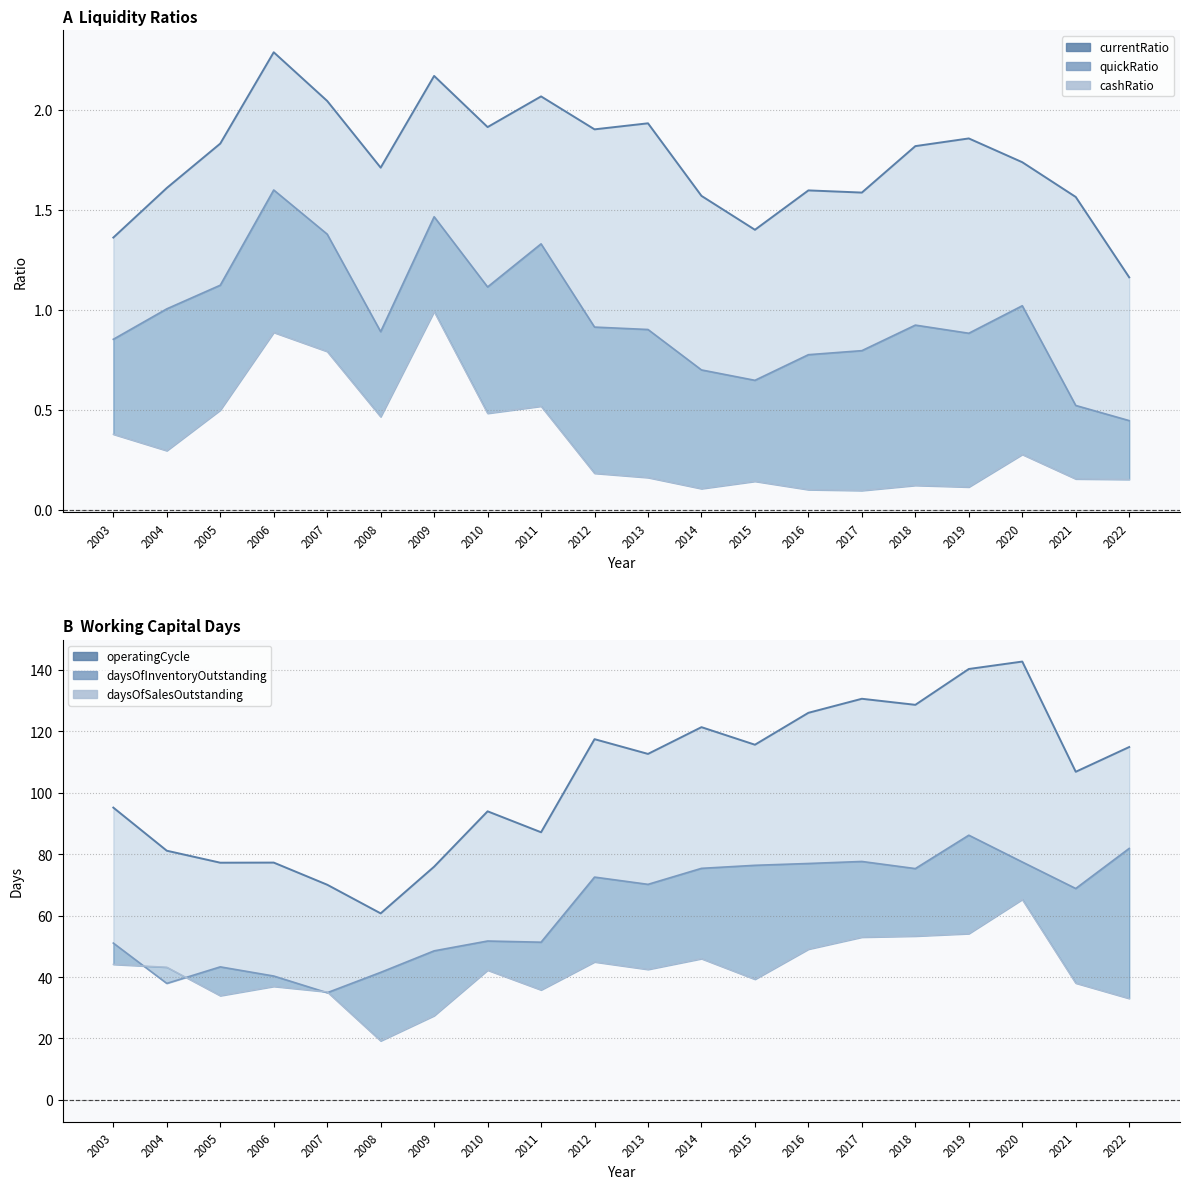

Reading left to right, extract all data points from this chart.

currentRatio: 1.4	1.6	1.8	2.3	2.0	1.7	2.2	1.9	2.1	1.9	1.9	1.6	1.4	1.6	1.6	1.8	1.9	1.7	1.6	1.2
quickRatio: 0.9	1.0	1.1	1.6	1.4	0.9	1.5	1.1	1.3	0.9	0.9	0.7	0.6	0.8	0.8	0.9	0.9	1.0	0.5	0.4
cashRatio: 0.4	0.3	0.5	0.9	0.8	0.5	1.0	0.5	0.5	0.2	0.2	0.1	0.1	0.1	0.1	0.1	0.1	0.3	0.2	0.2
operatingCycle: 95.2	81.1	77.2	77.3	70.1	60.7	75.9	94.0	87.1	117.5	112.7	121.4	115.6	126.0	130.6	128.6	140.3	142.7	106.8	114.9
daysOfInventoryOutstanding: 51.1	37.9	43.3	40.3	34.9	41.5	48.5	51.7	51.3	72.5	70.2	75.4	76.4	77.0	77.6	75.3	86.2	77.5	68.8	81.9
daysOfSalesOutstanding: 44.1	43.2	33.9	36.9	35.2	19.2	27.4	42.2	35.8	44.9	42.5	46.0	39.3	49.1	53.0	53.3	54.1	65.3	38.0	33.0